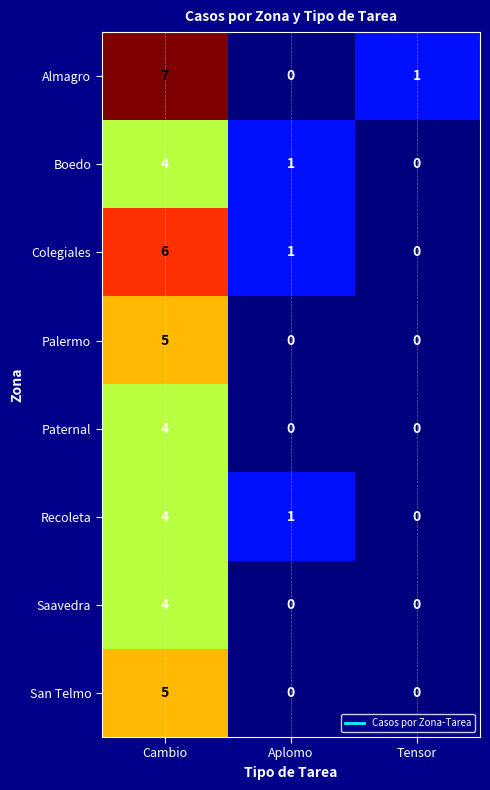

How many data points in Paternal are above 0?

1